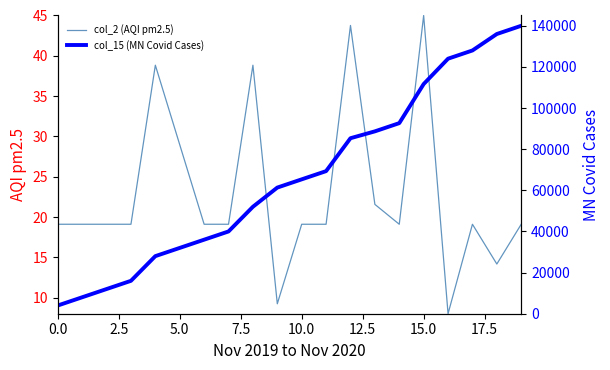

What is the maximum value for col_15 (MN Covid Cases)?

140000.0